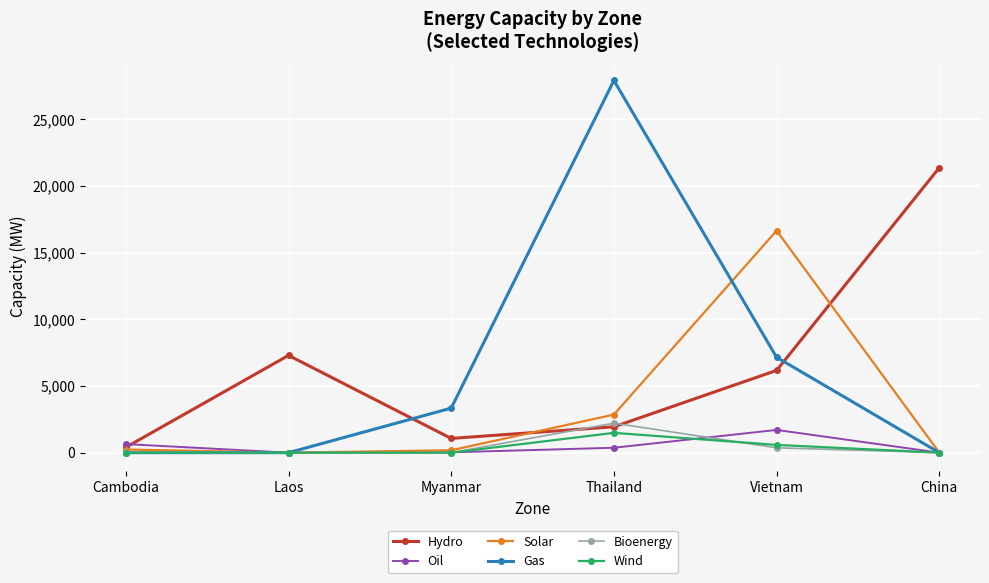

How many intersections are there between Oil and Hydro?

1